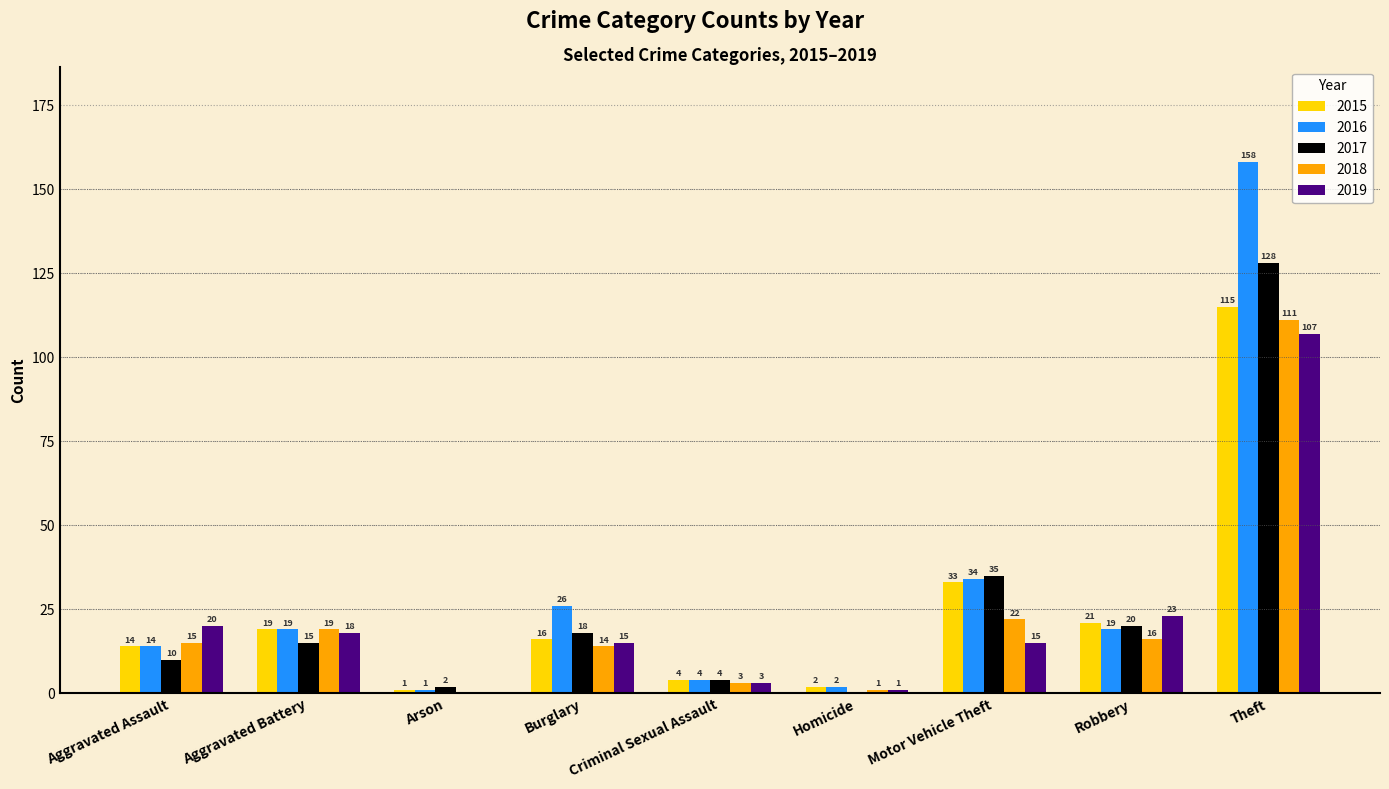

What is the total value across all series at Homicide?

6